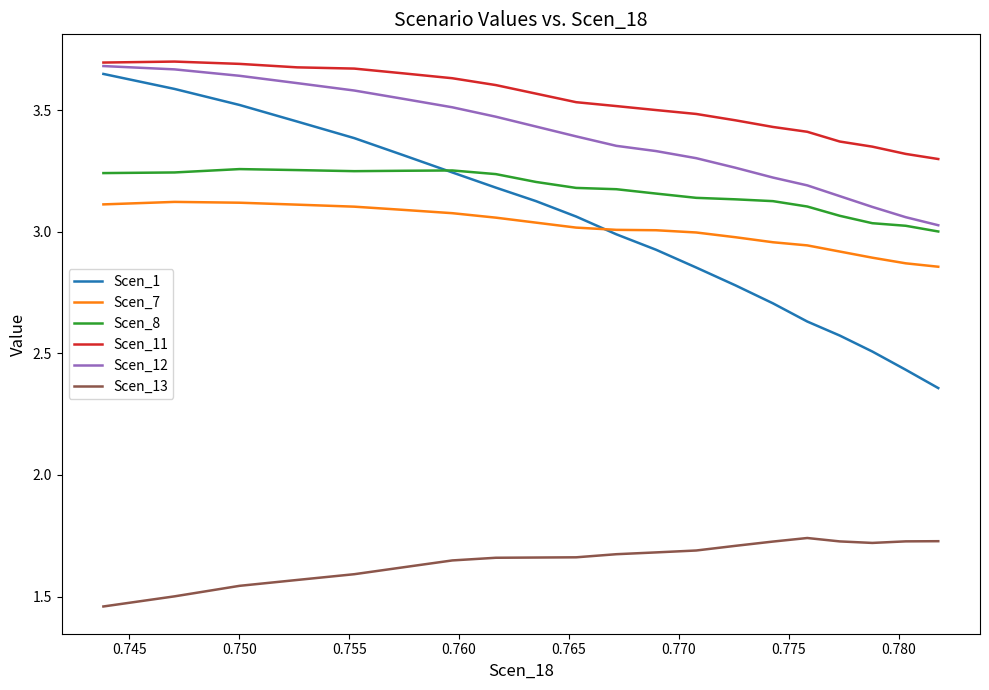

True or false: Scen_1 and Scen_13 intersect in this chart.

False